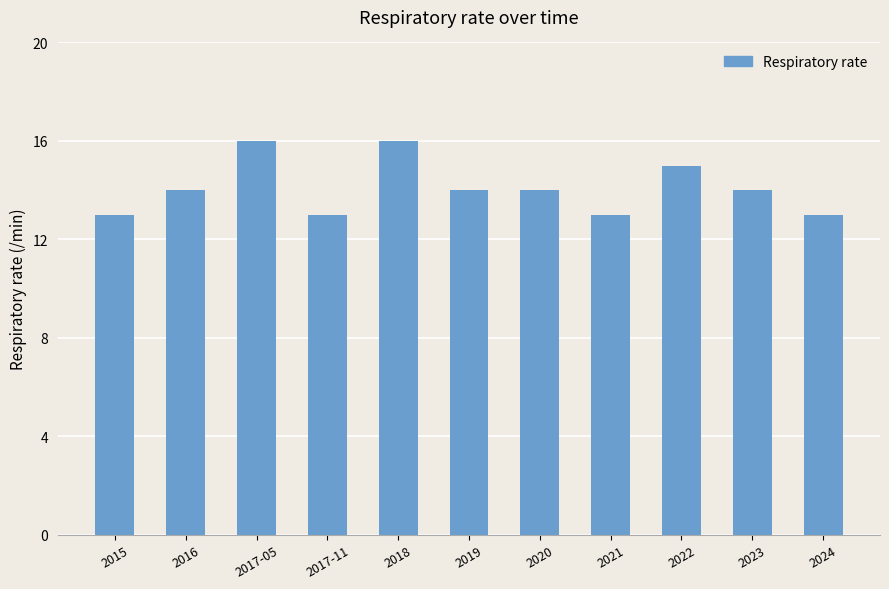

Reading left to right, list all the values displayed in this chart.

2015=13	2016=14	2017-05=16	2017-11=13	2018=16	2019=14	2020=14	2021=13	2022=15	2023=14	2024=13